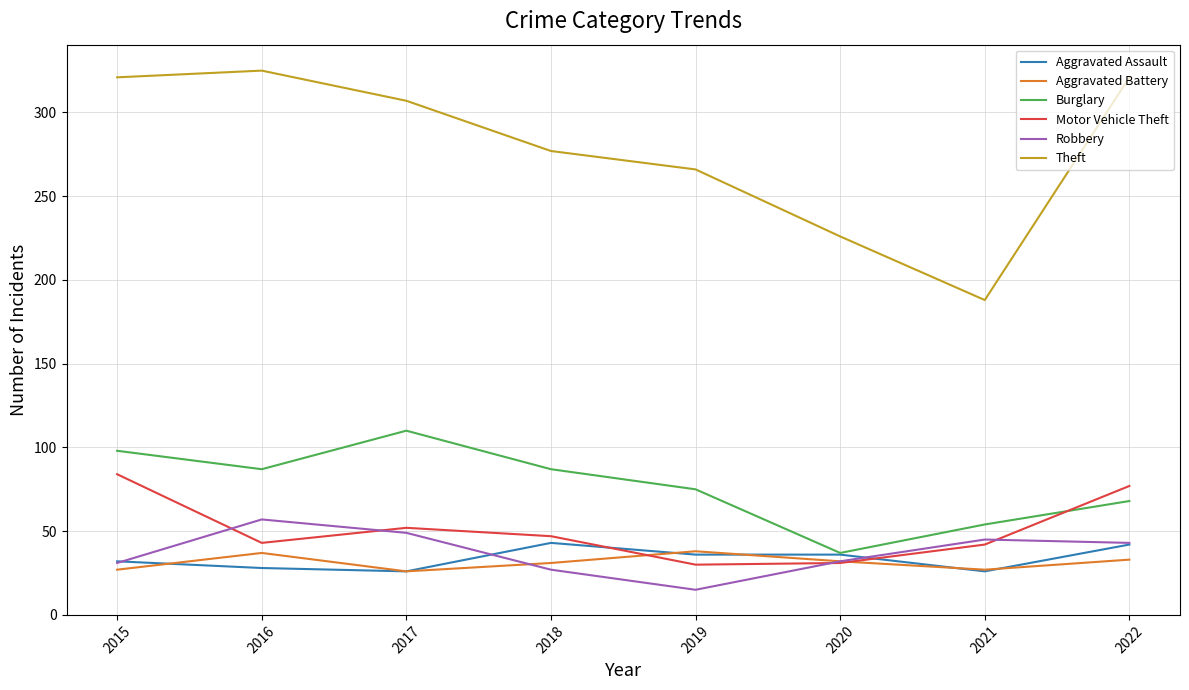

What is the minimum value for Aggravated Battery?

26